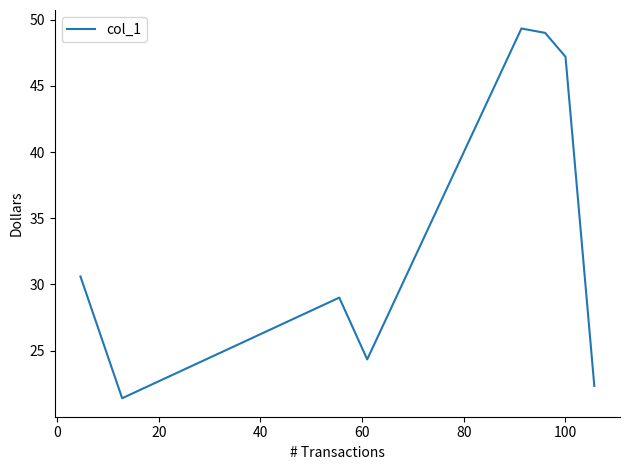

What is the smallest value displayed?

21.4